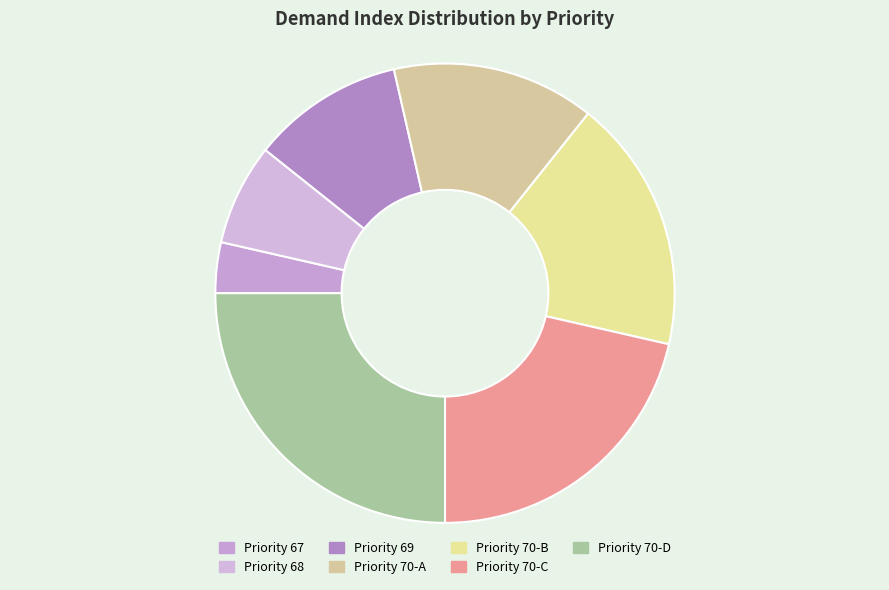

To the nearest percent, what is the average slice percentage?

14%